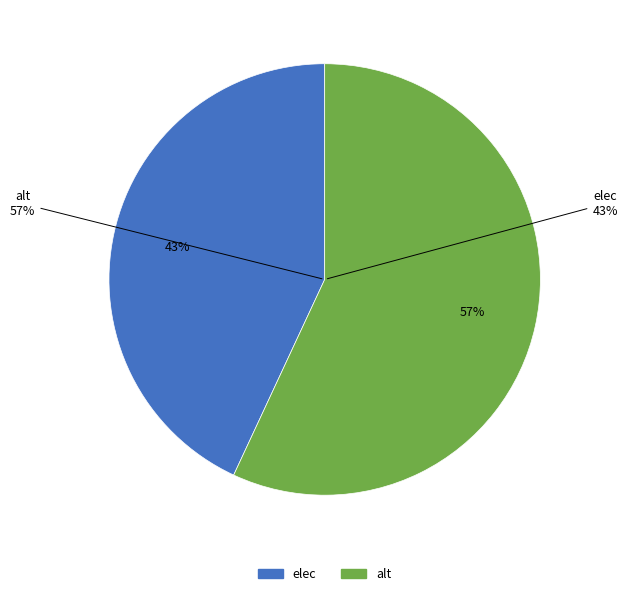

What is the ratio of the value at alt to the value at elec?

1.3